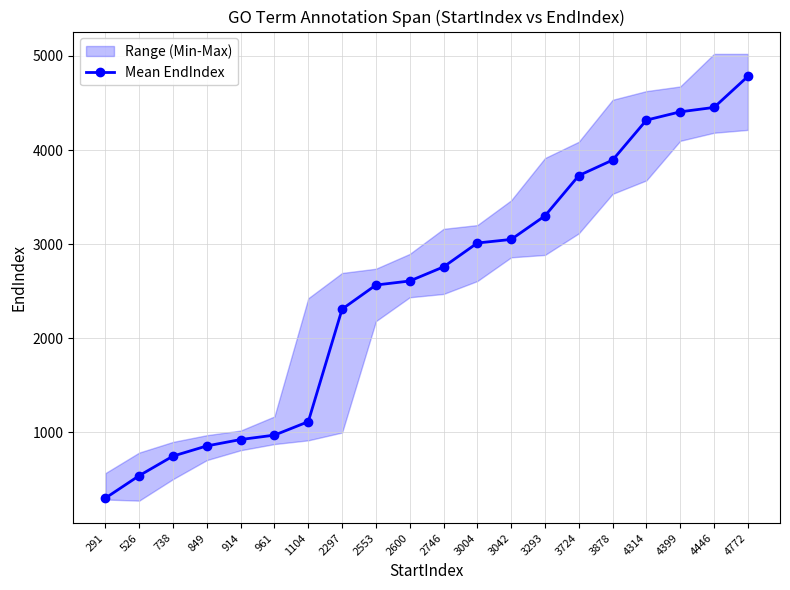

Is it true that the value at 738 is 1173?

False